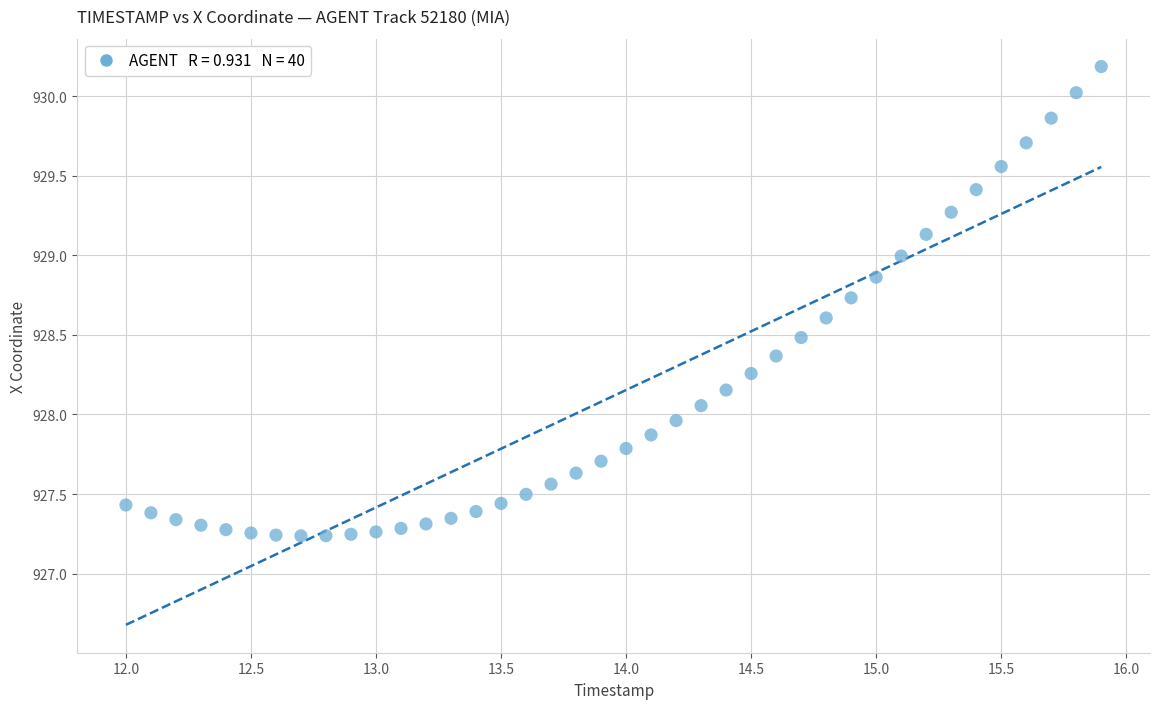

What is the range of Y values (max minus min)?

2.9